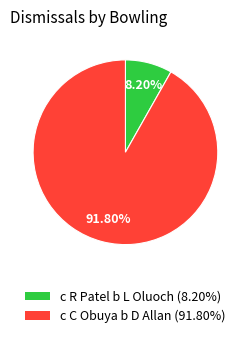

Combined, what portion of the pie is c C Obuya b D Allan and c R Patel b L Oluoch?

100.0%